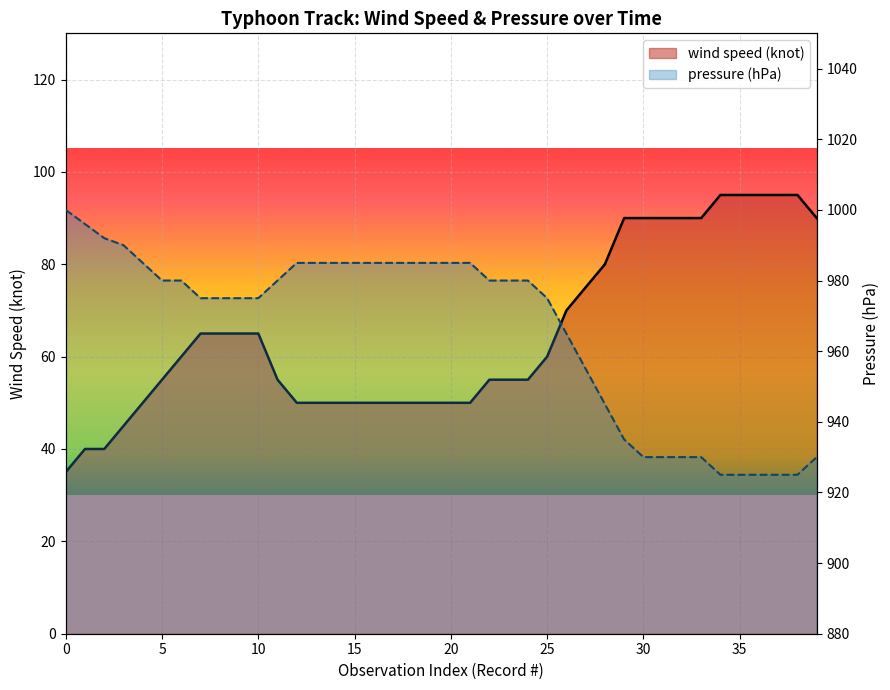

What is the difference between the maximum and minimum values in the wind speed (knot) series?

60